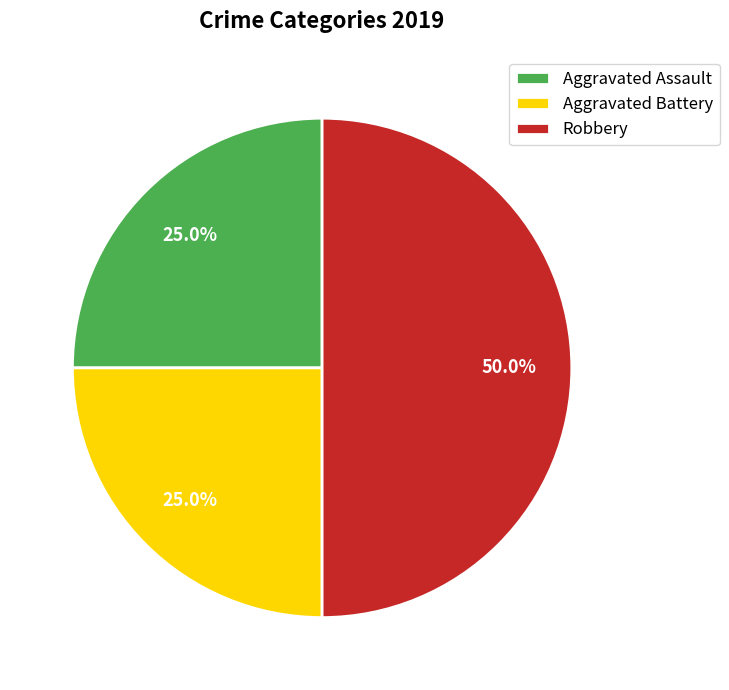

How many segments does this pie chart have?

3